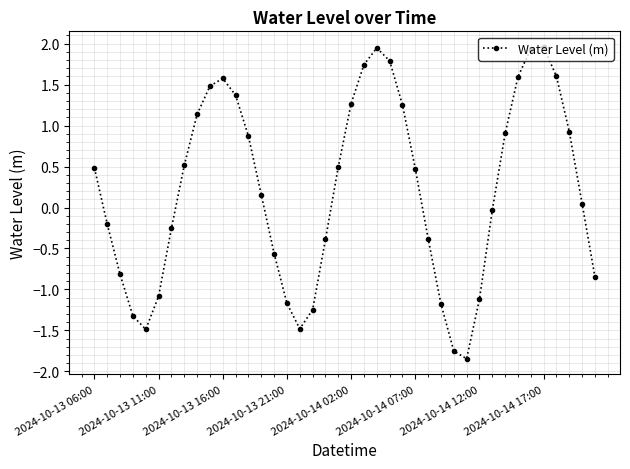

What is the value of the 6th point from the left?

-1.1